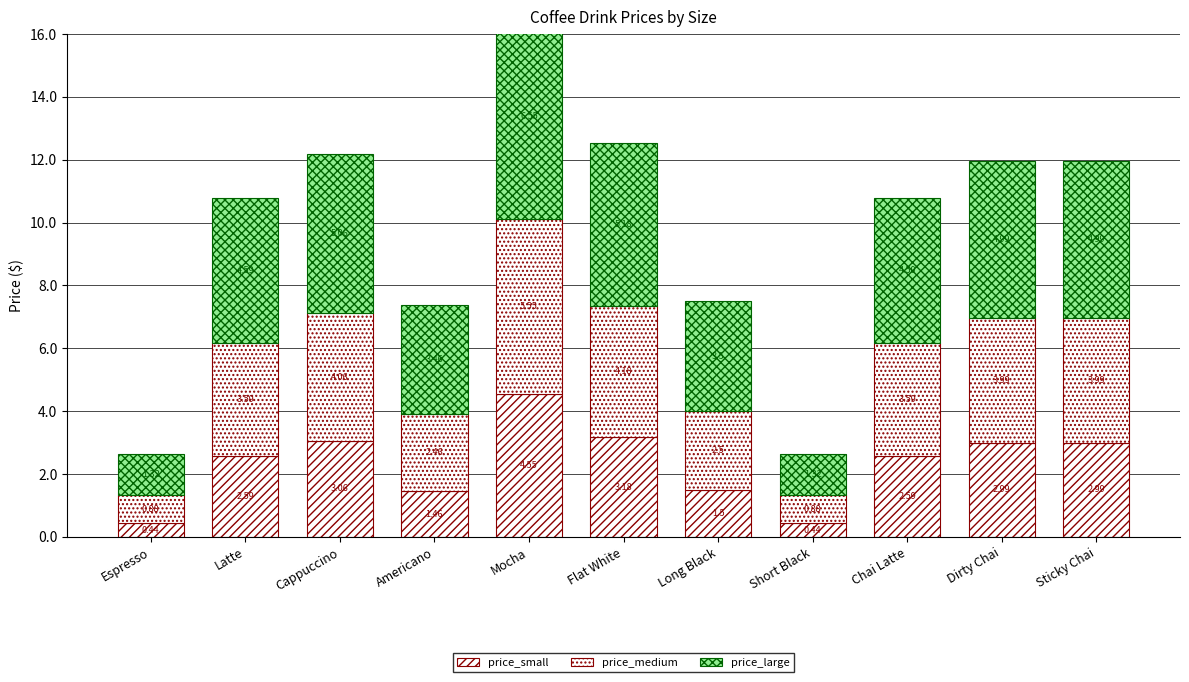

Are the bars horizontal?

No